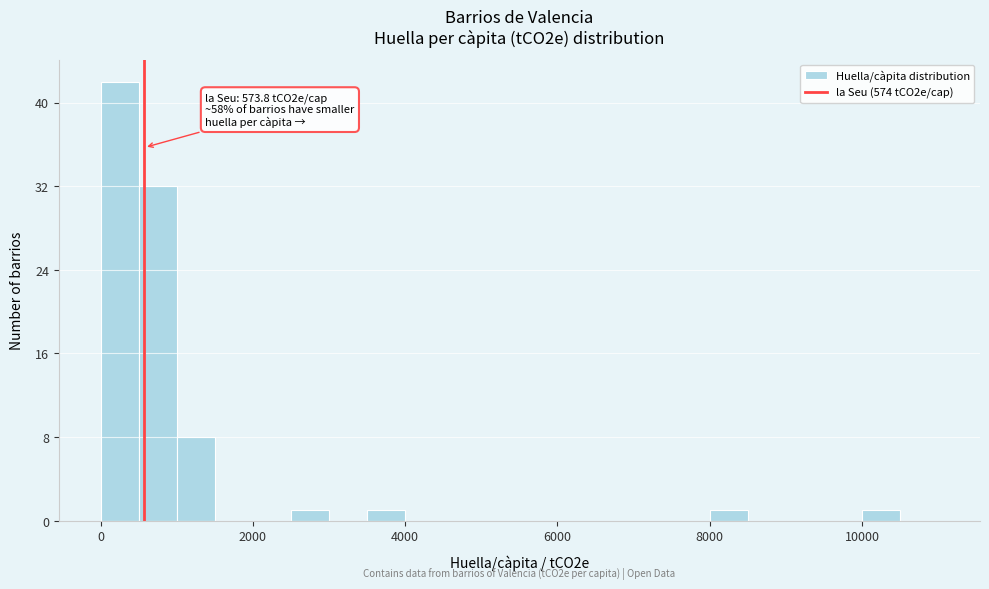

Read against the x-axis, roughly where is the centre of the tallest bar?

200